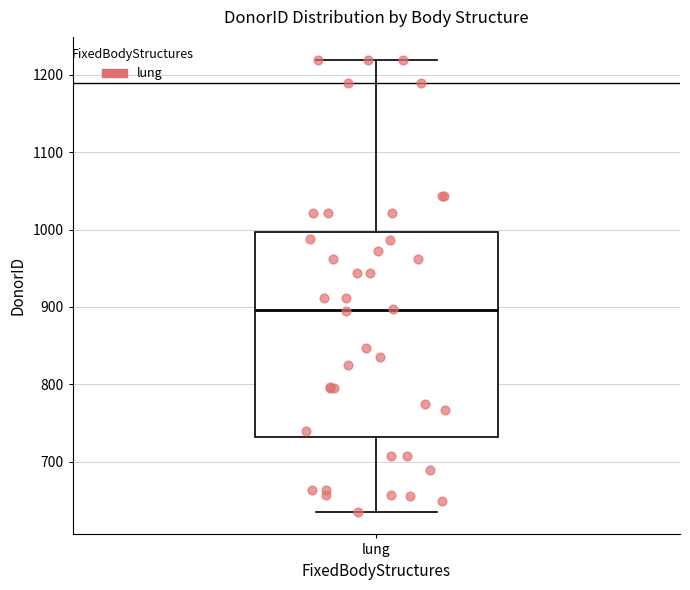

Where does the upper whisker of the box for lung end on the y-axis? The values are not printed on the chart, so give them approximately, as read against the axis.

1220